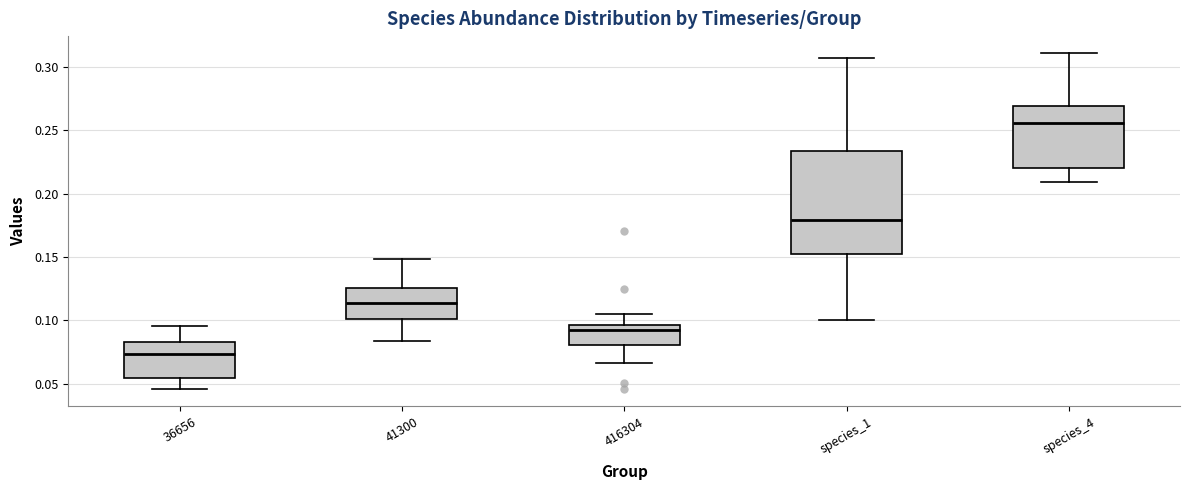

Comparing the boxes themselves (not the whiskers), which one is the tallest?

species_1